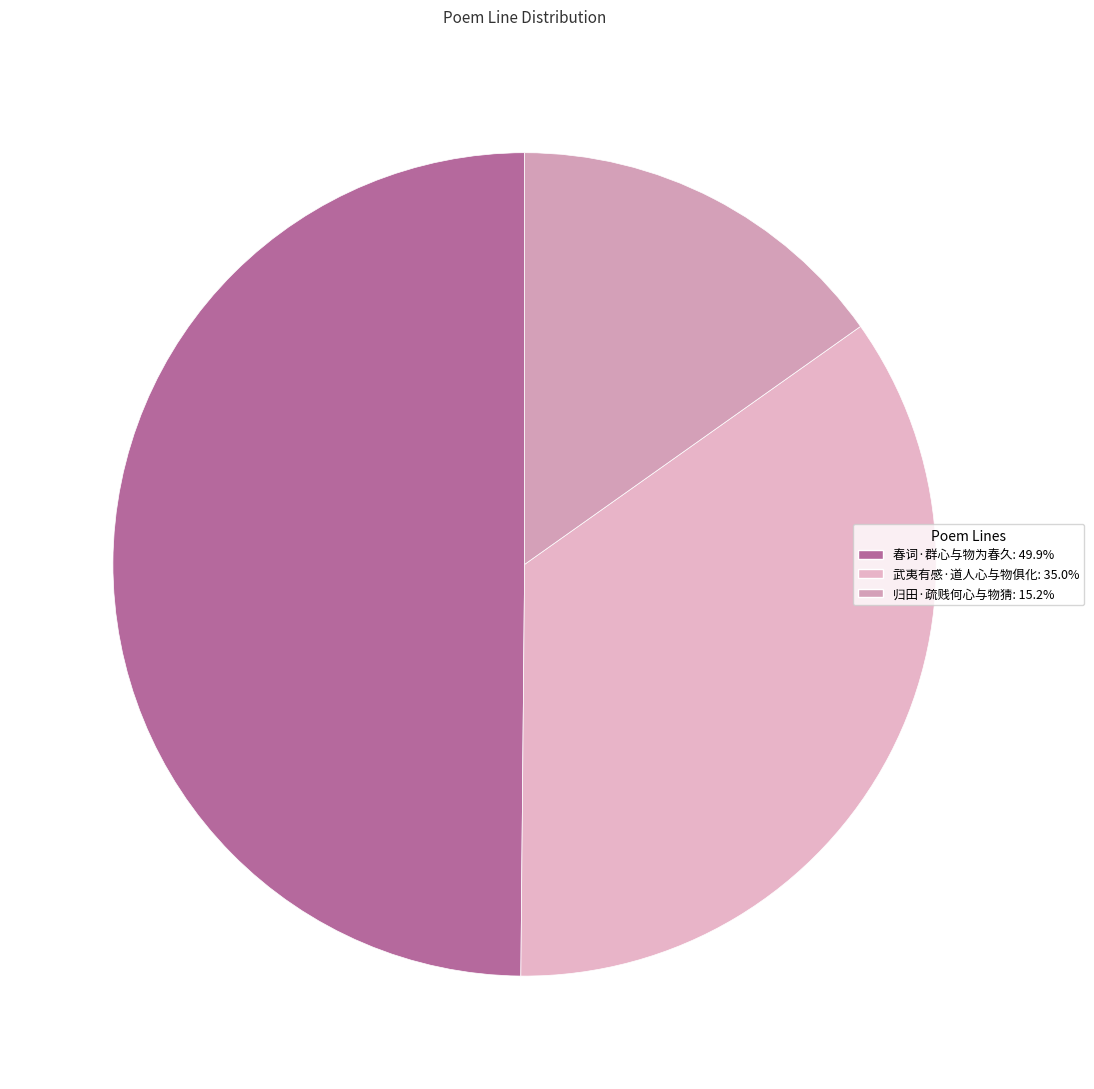

Between 归田·疏贱何心与物猜 and 春词·群心与物为春久, which is larger?

春词·群心与物为春久